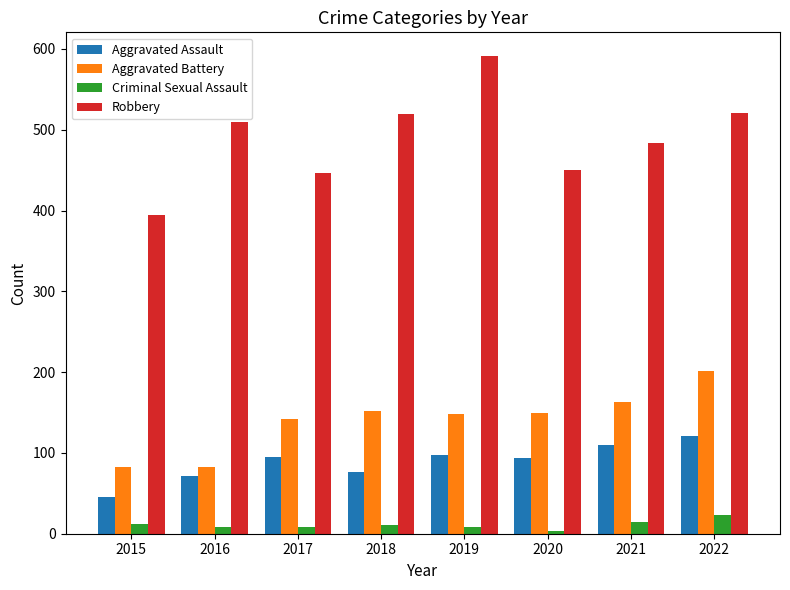

What is the highest value of the Aggravated Assault series?

121